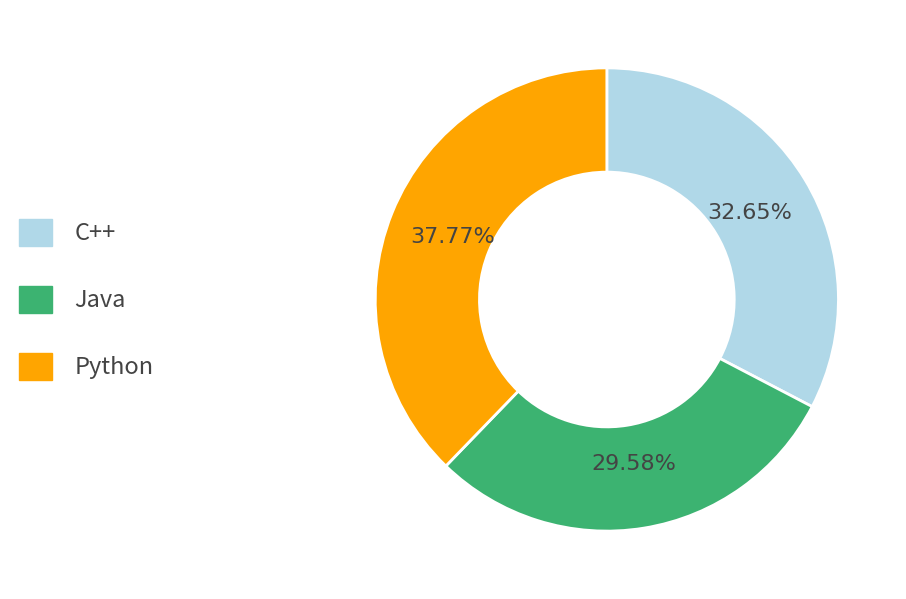

Combined, do Python and C++ account for over 50%?

Yes